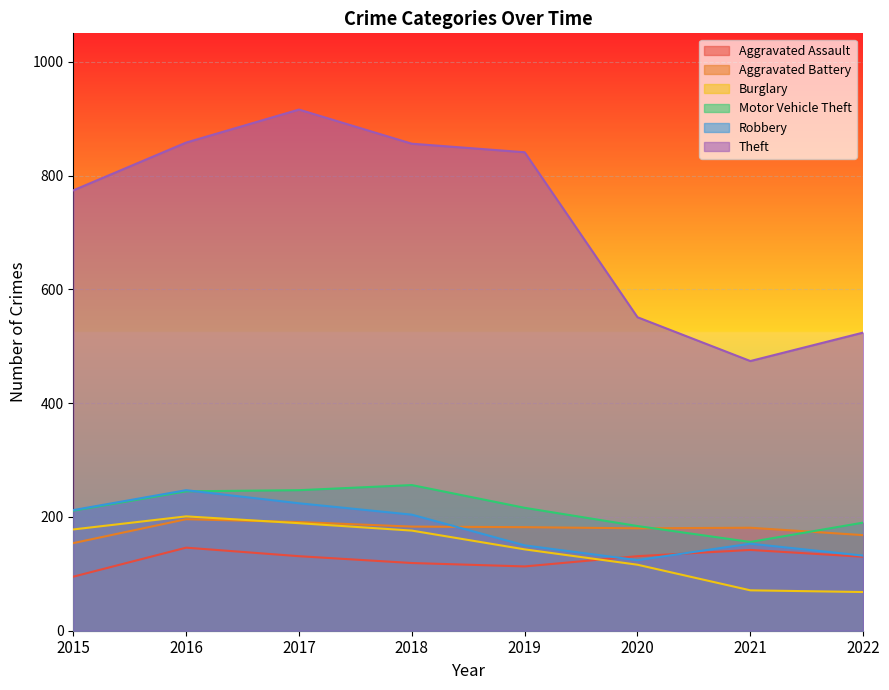

What is the spread (max minus min) of values at 2020?

435